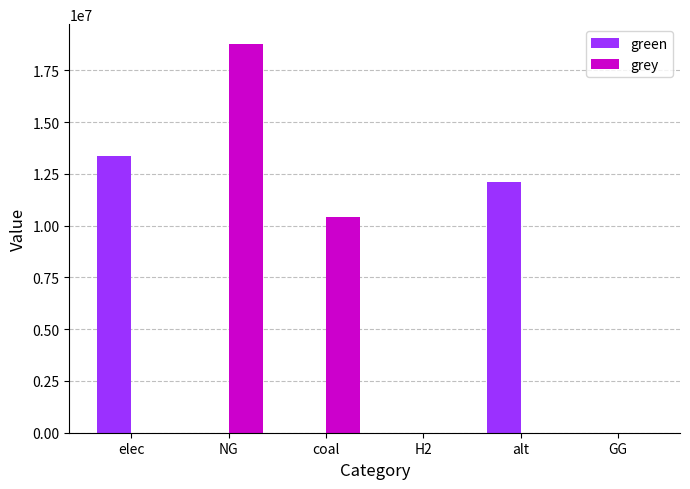

What is the sum of all grey values?

29190085.0